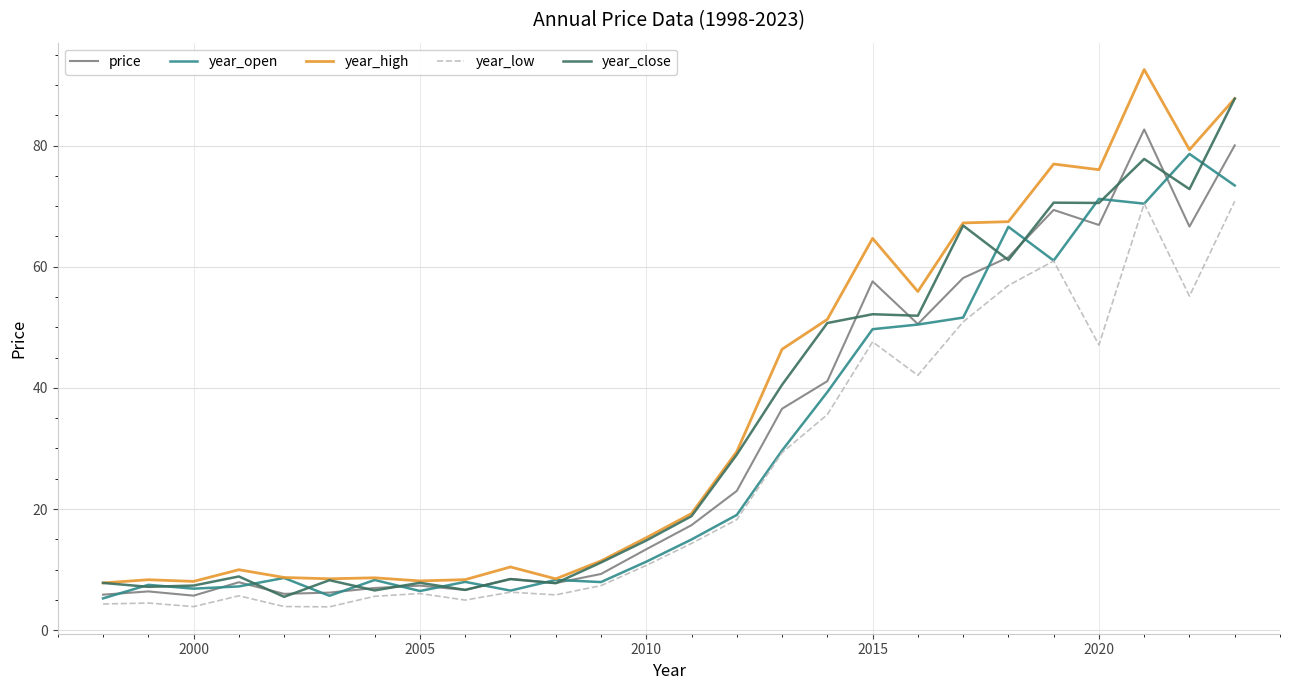

What are all the series names shown in the legend?

price, year_open, year_high, year_low, year_close